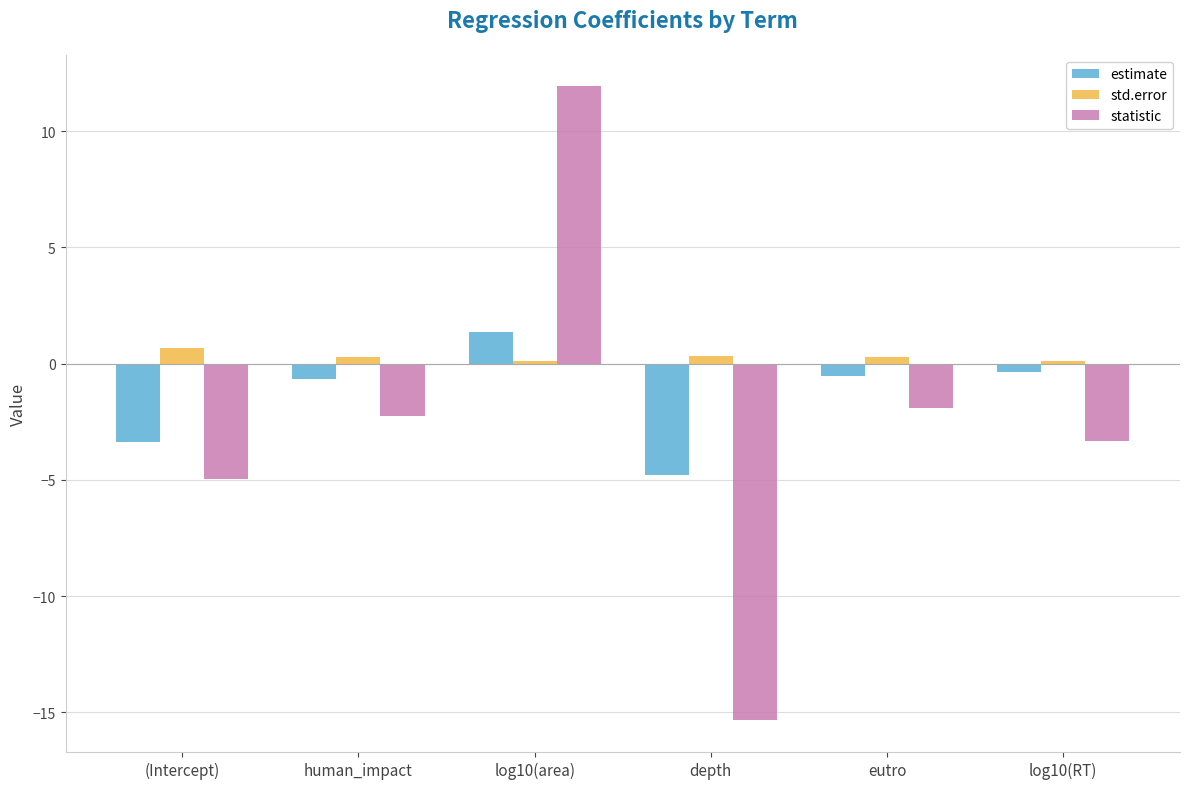

What is the label of the 6th bar from the right?

(Intercept)